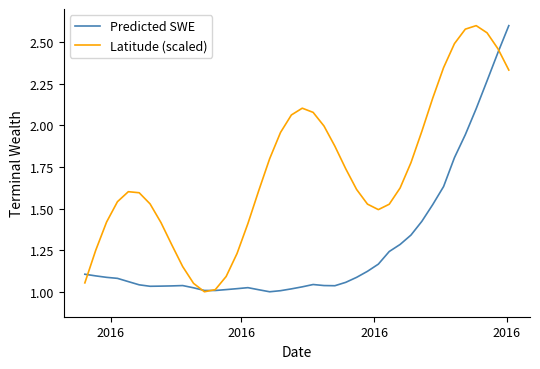

List the series in order of their overall mean, highest first.

Latitude (scaled), Predicted SWE